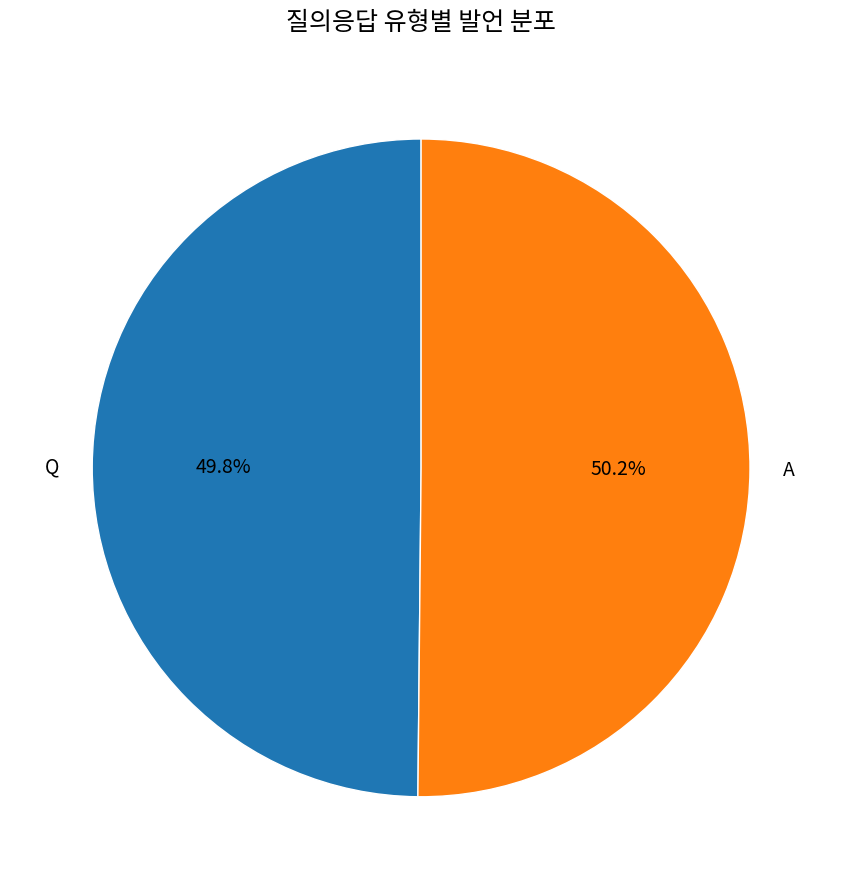

Does any single category account for the majority?

Yes